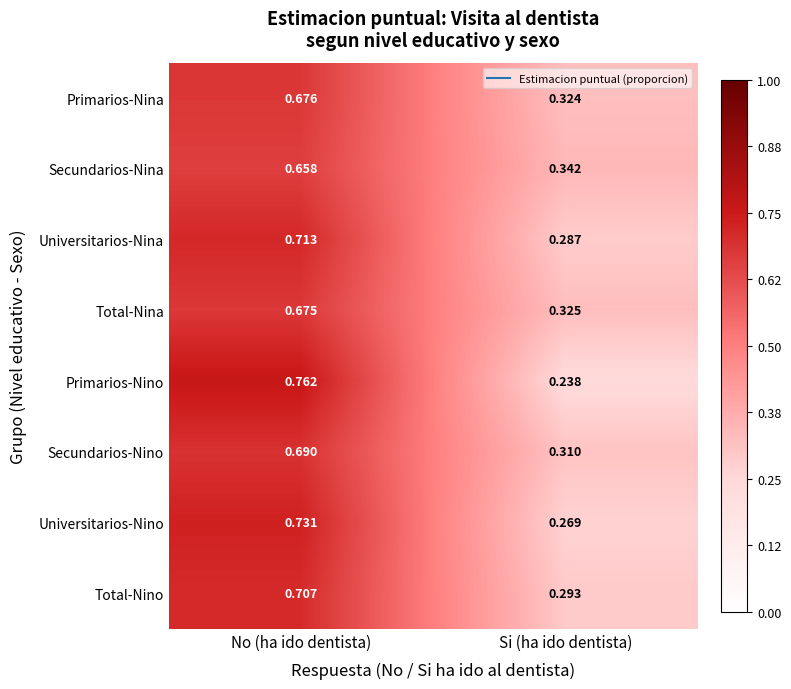

Which series has the largest range (max minus min)?

Primarios-Nino